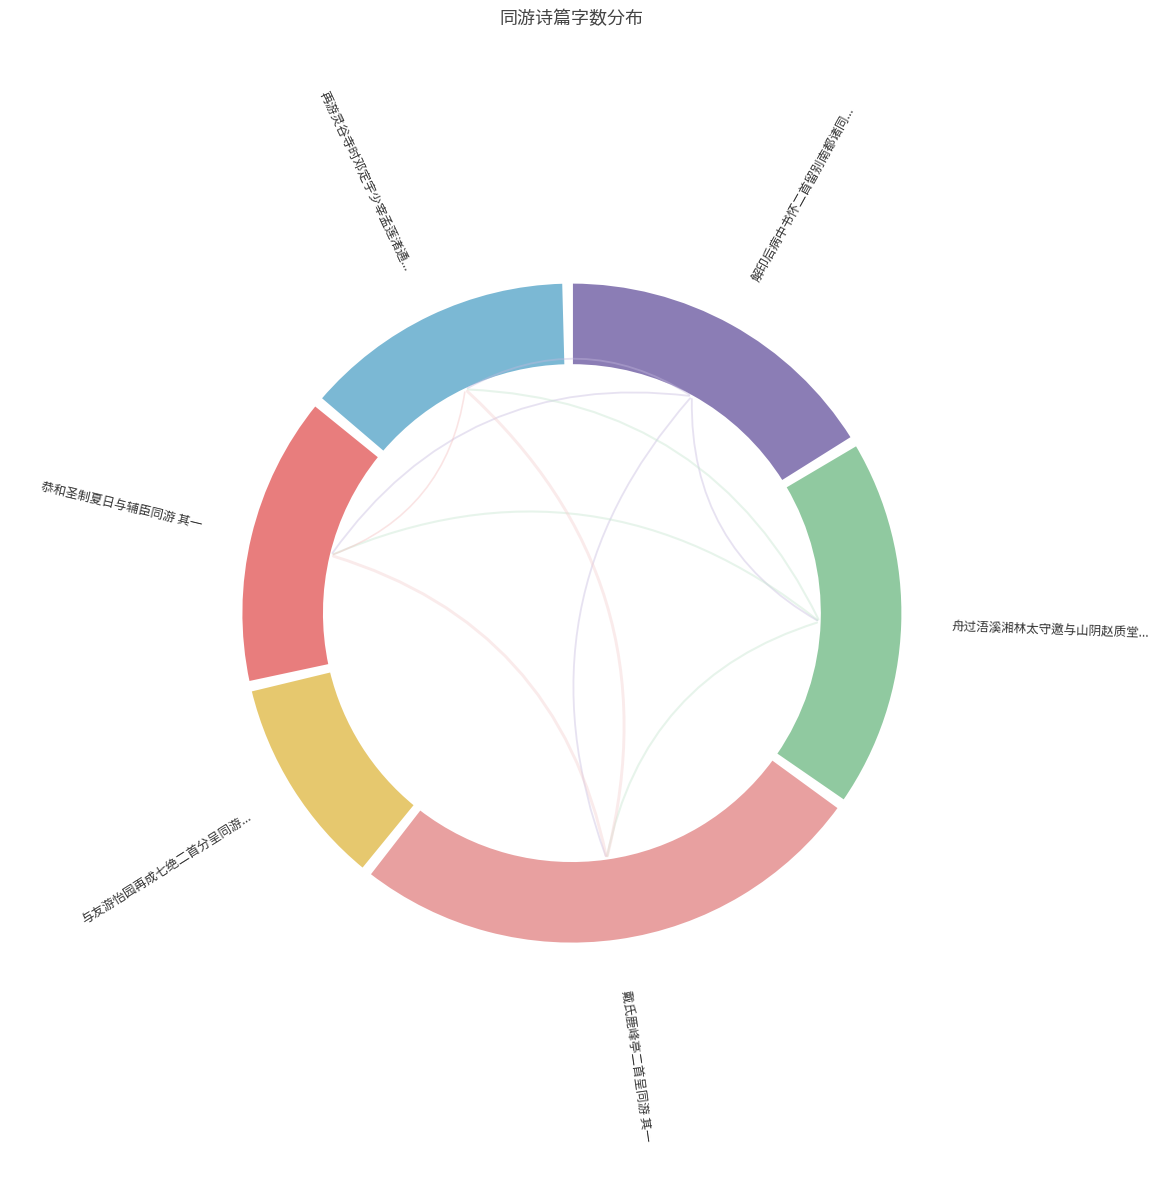

How many slices are in this pie chart?

6